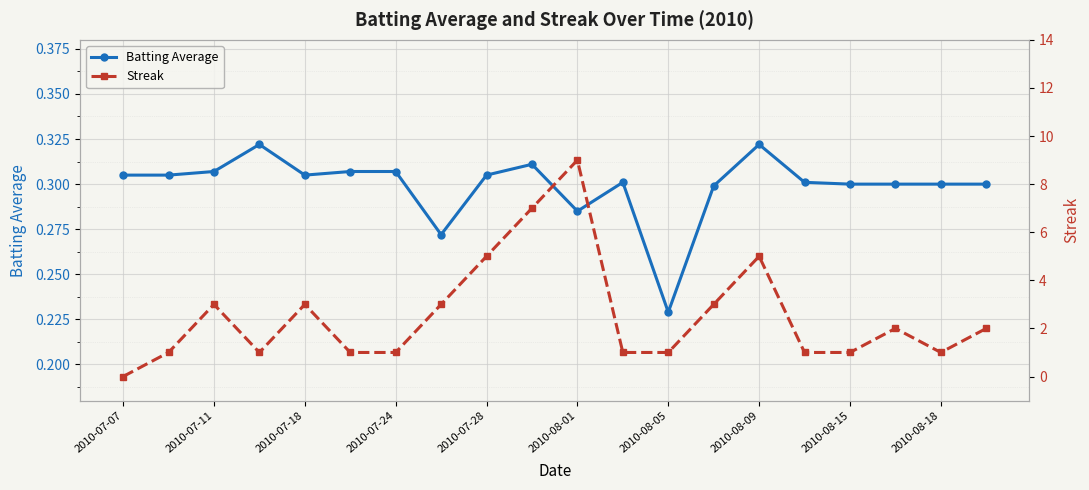

How many Batting Average values are between 0 and 1?

20